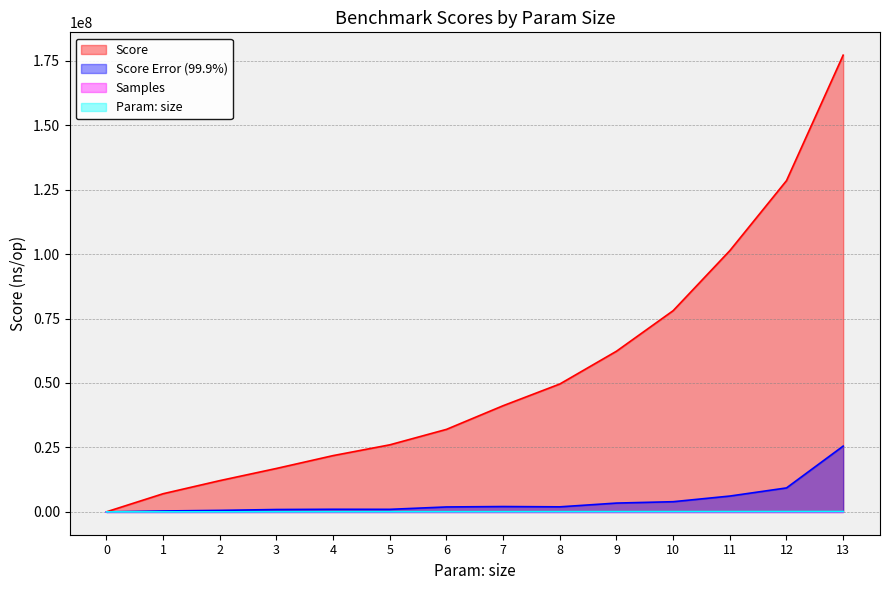

True or false: Score has a value of 177157362.0 at 13.

True